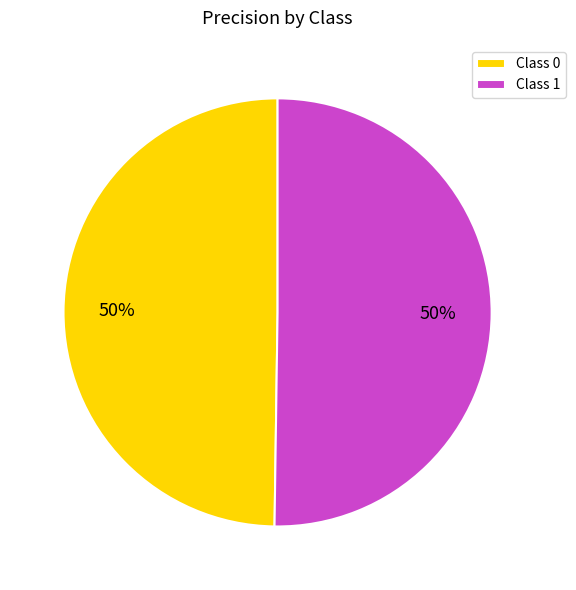

To the nearest percent, what is the average slice percentage?

50%